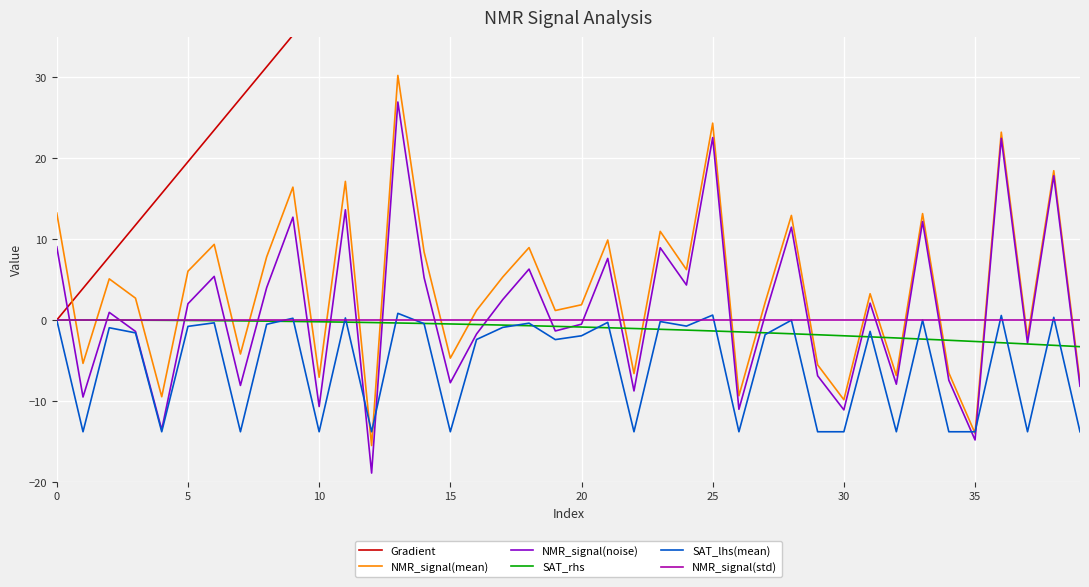

In NMR_signal(noise), how many points are higher than both neighbors (excluding endpoints)?

14